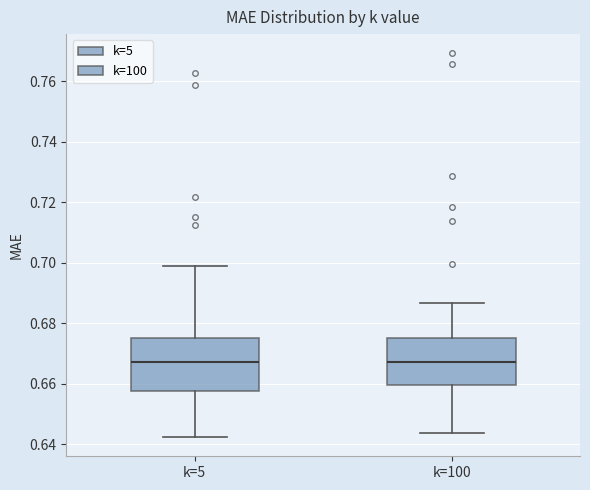

Where is the upper edge of the box for k=5 on the y-axis? The values are not printed on the chart, so give them approximately, as read against the axis.

0.676